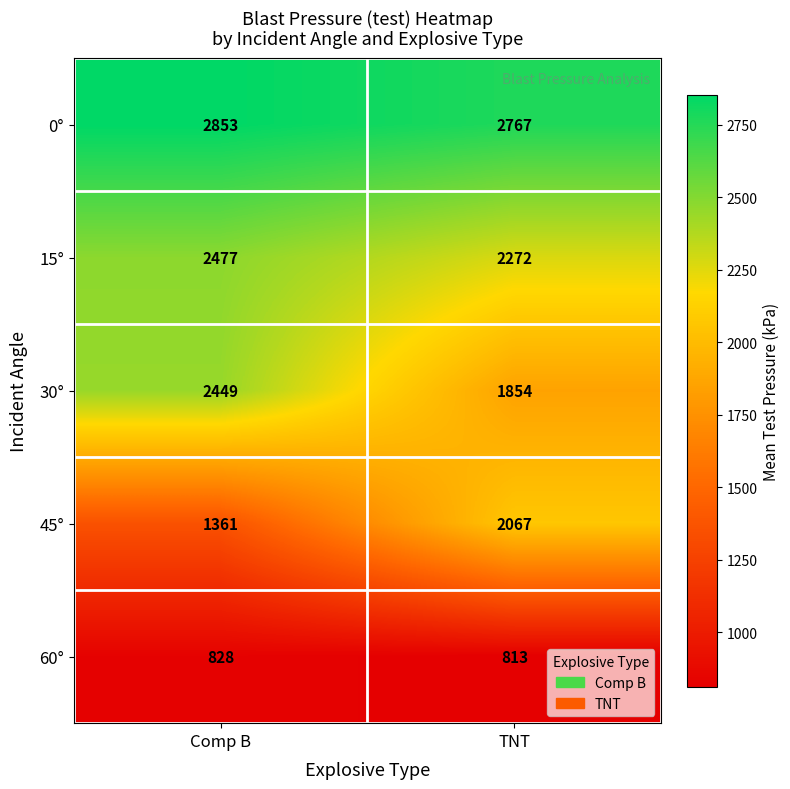

True or false: 45° has a value of 816 at Comp B.

False